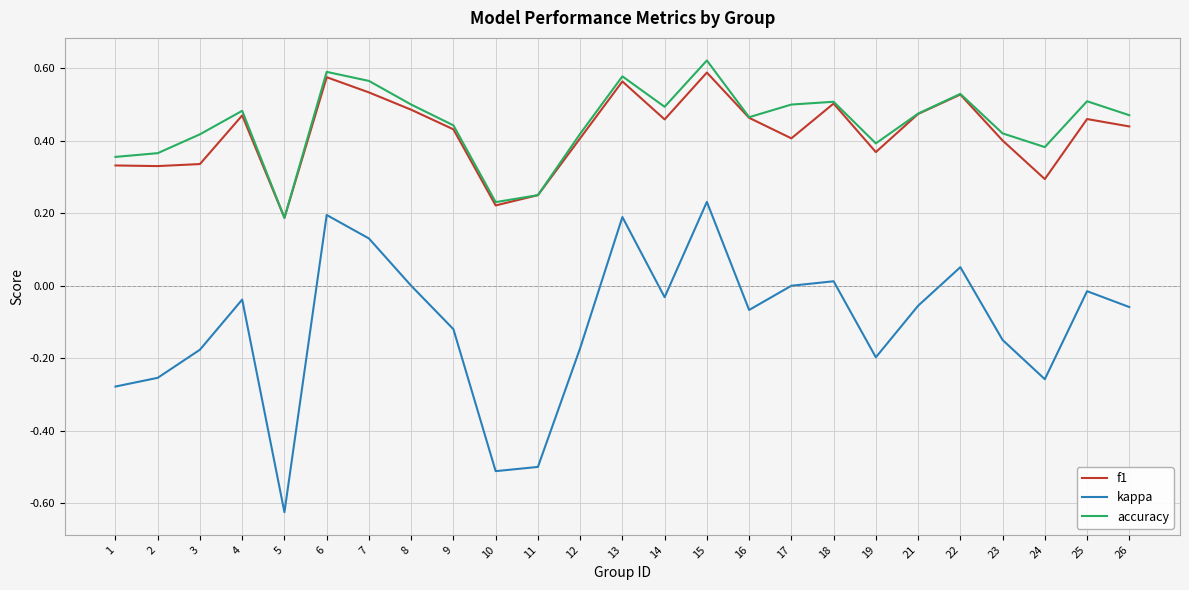

In f1, how many points are lower than both neighbors (excluding endpoints)?

7